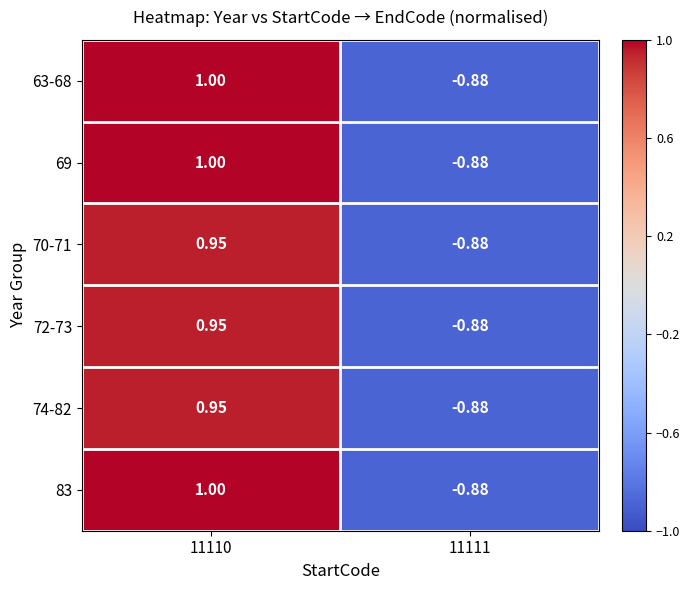

Is the value of 69 at 11111 greater than the value of 63-68 at 11110?

No